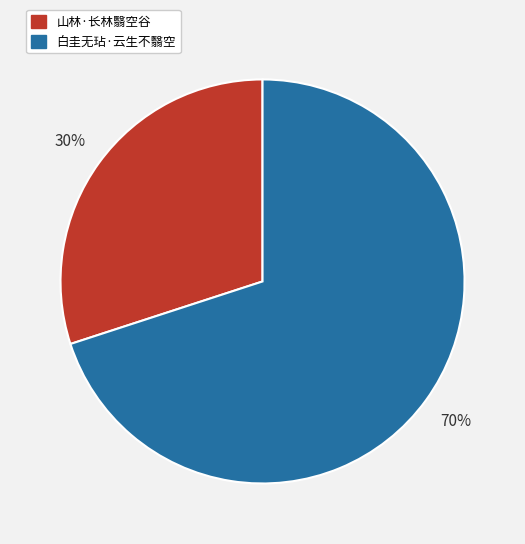

True or false: 白圭无玷·云生不翳空 accounts for 55% of the total.

False